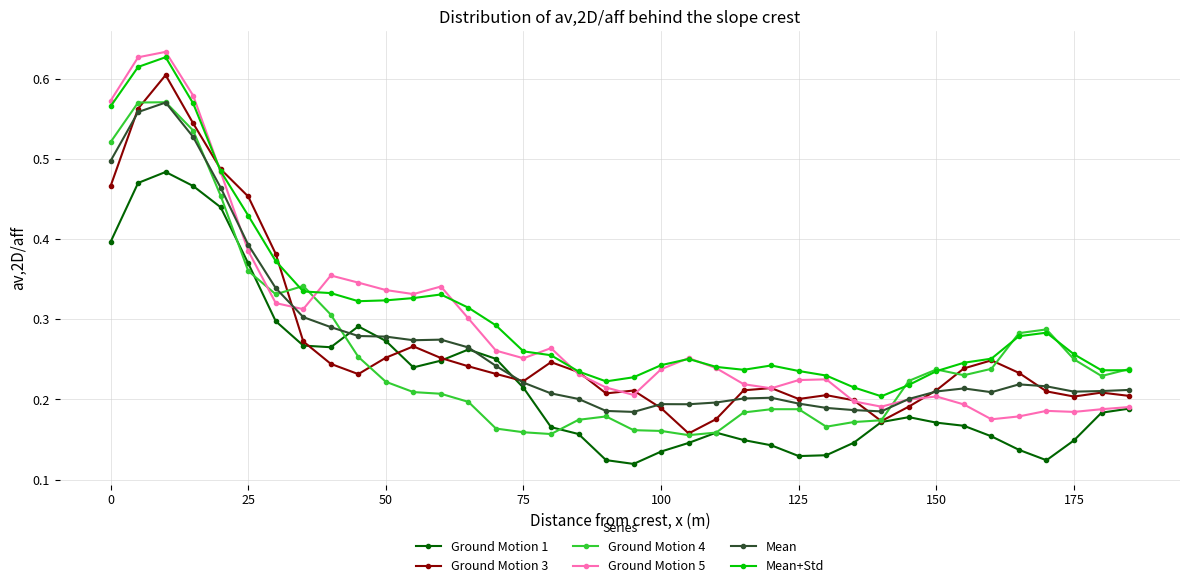

True or false: Mean+Std and Mean intersect in this chart.

False